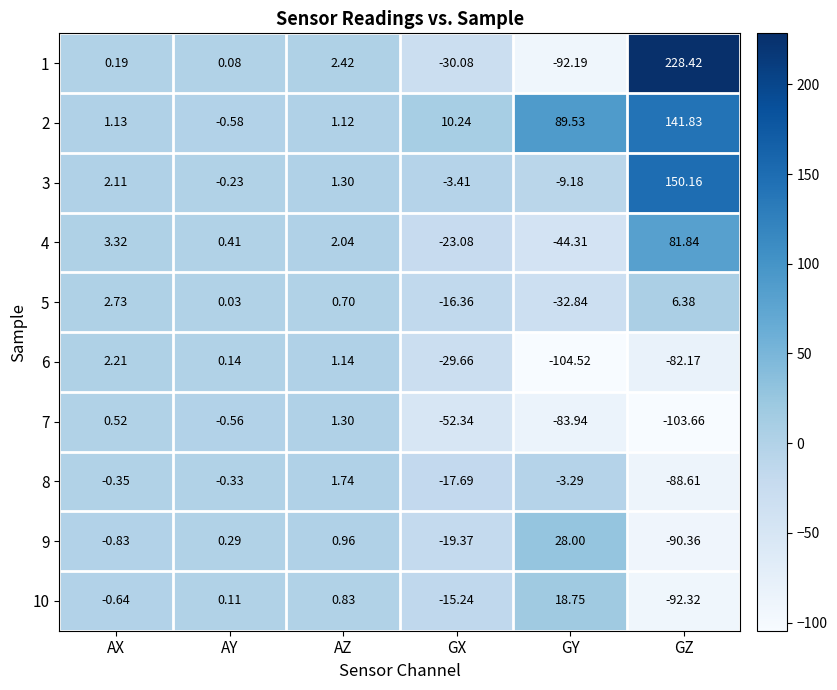

Where does the 6 series first go above 0?

AX